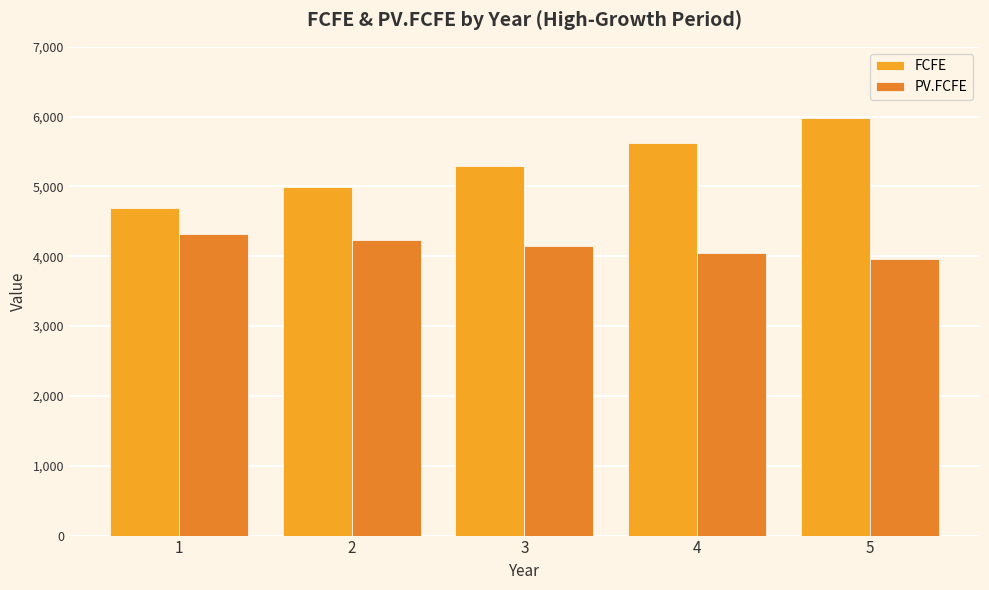

What is the value of the PV.FCFE bar at the 3rd from the left?

4140.5